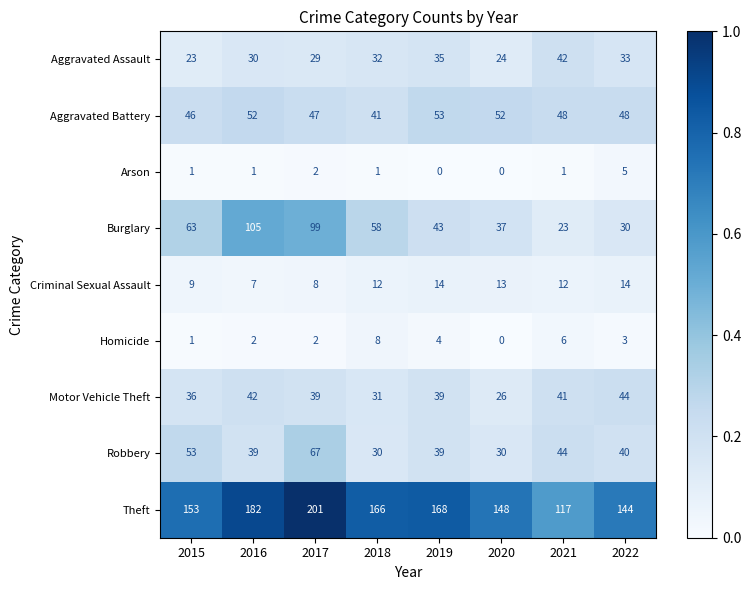

At how many categories does at least one series exceed 0?

8